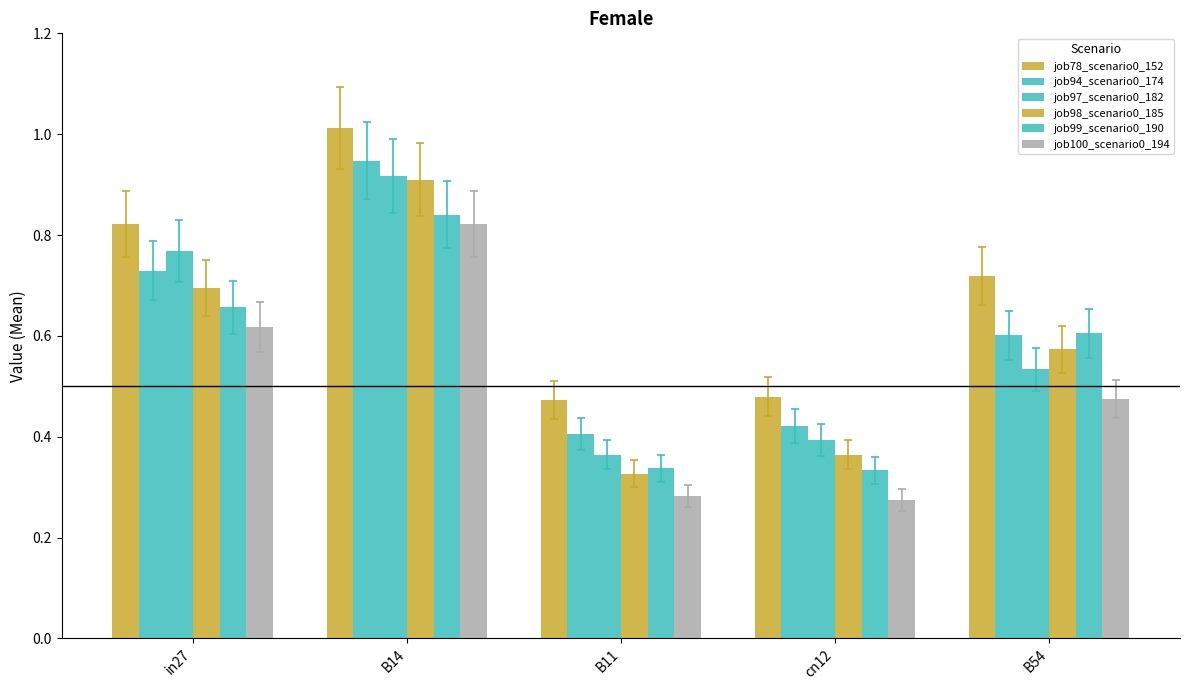

What is the value of the job98_scenario0_185 bar at the 1st from the left?

0.7